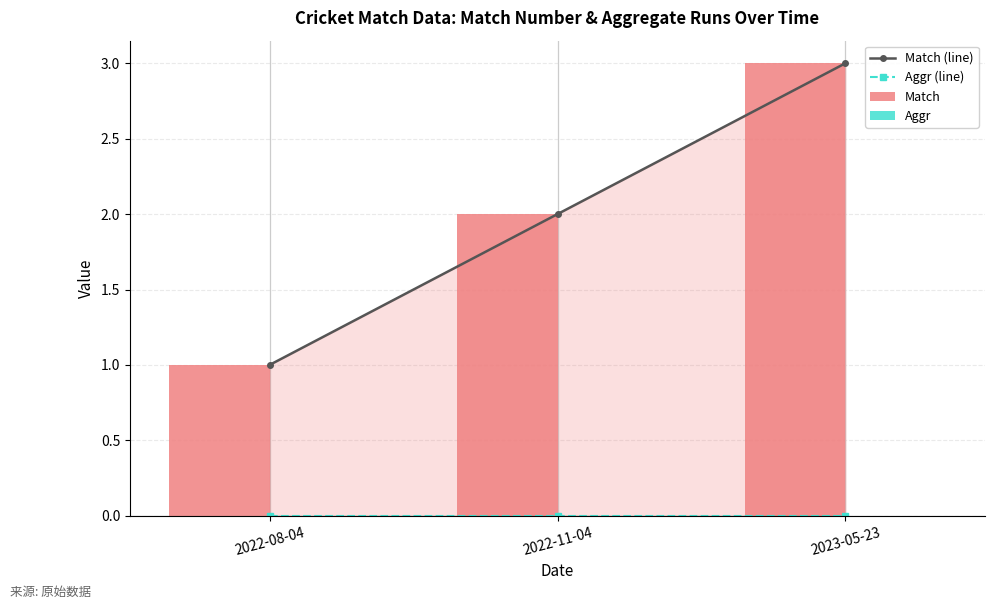

True or false: Match has a value of 1 at 2022-11-04.

False